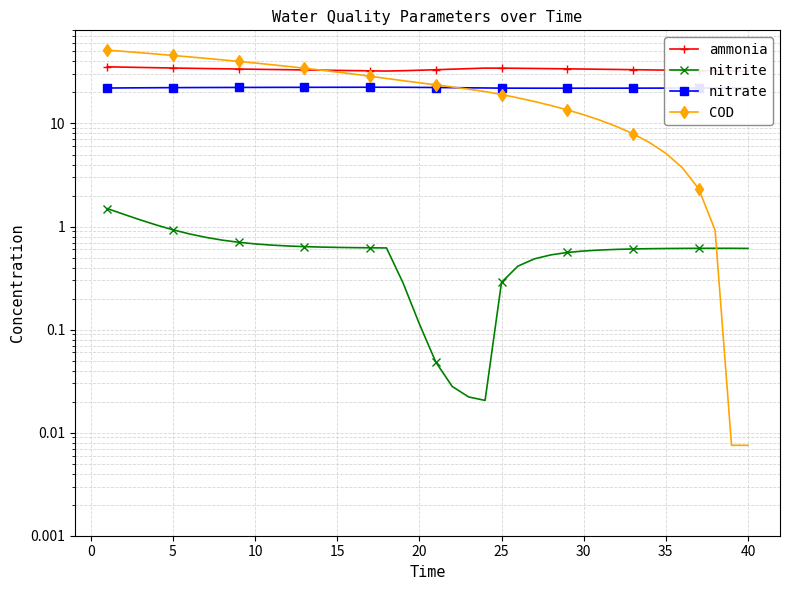

Reading left to right, extract all data points from this chart.

ammonia: 35.5	35.2	35.0	34.8	34.5	34.3	34.1	34.0	33.8	33.6	33.4	33.3	33.1	32.9	32.8	32.6	32.4	32.3	32.5	32.9	33.3	33.7	34.1	34.5	34.4	34.3	34.2	34.1	33.9	33.8	33.6	33.4	33.3	33.1	33.0	32.8	32.6	32.5	32.3	32.2
nitrite: 1.5	1.3	1.2	1.0	0.9	0.8	0.8	0.7	0.7	0.7	0.7	0.6	0.6	0.6	0.6	0.6	0.6	0.6	0.3	0.1	0.0	0.0	0.0	0.0	0.3	0.4	0.5	0.5	0.6	0.6	0.6	0.6	0.6	0.6	0.6	0.6	0.6	0.6	0.6	0.6
nitrate: 22.1	22.1	22.2	22.2	22.3	22.3	22.3	22.4	22.4	22.4	22.4	22.4	22.4	22.5	22.5	22.5	22.5	22.5	22.5	22.4	22.3	22.3	22.2	22.1	22.0	22.0	22.0	22.0	22.0	22.0	22.0	22.0	22.0	22.0	22.1	22.1	22.1	22.1	22.1	22.2
COD: 51.6	50.1	48.6	47.2	45.7	44.3	42.9	41.5	40.0	38.6	37.2	35.8	34.4	33.0	31.6	30.2	28.8	27.4	26.1	24.9	23.7	22.6	21.5	20.4	19.1	17.7	16.4	15.0	13.6	12.2	10.8	9.4	8.0	6.5	5.1	3.7	2.3	0.9	0.0	0.0